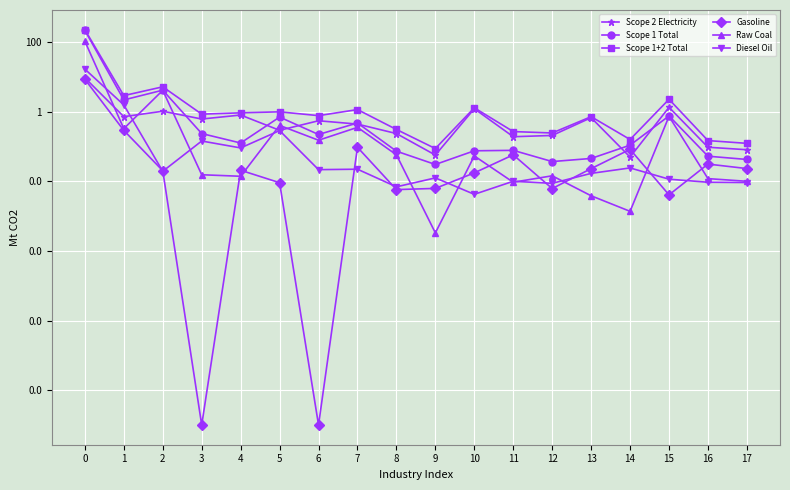

What is the value of the Scope 1 Total point at the 1st from the left?

219.1